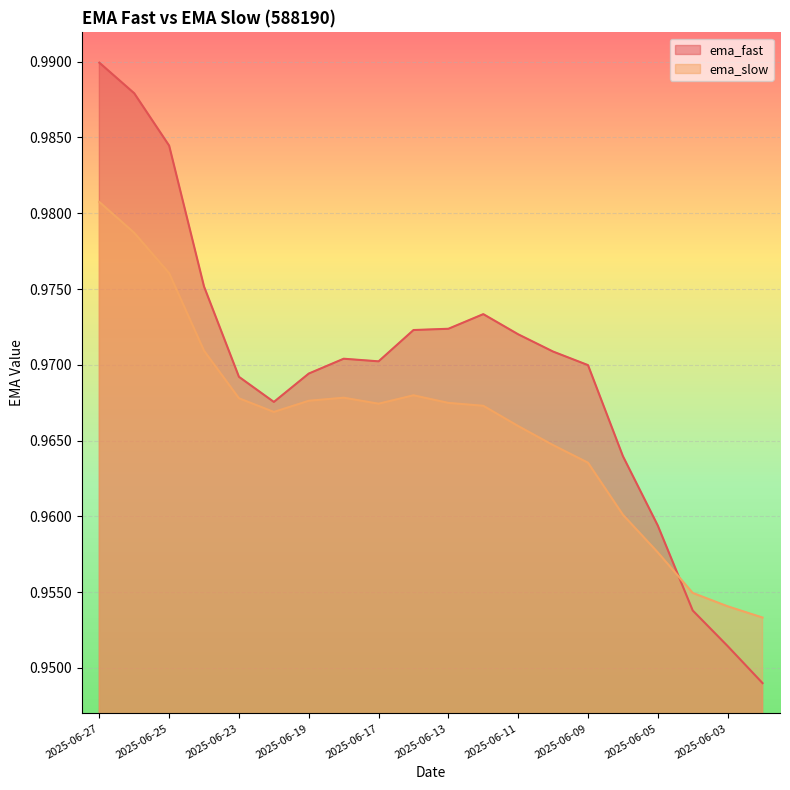

At which category is the sum across all series the highest?

2025-06-27